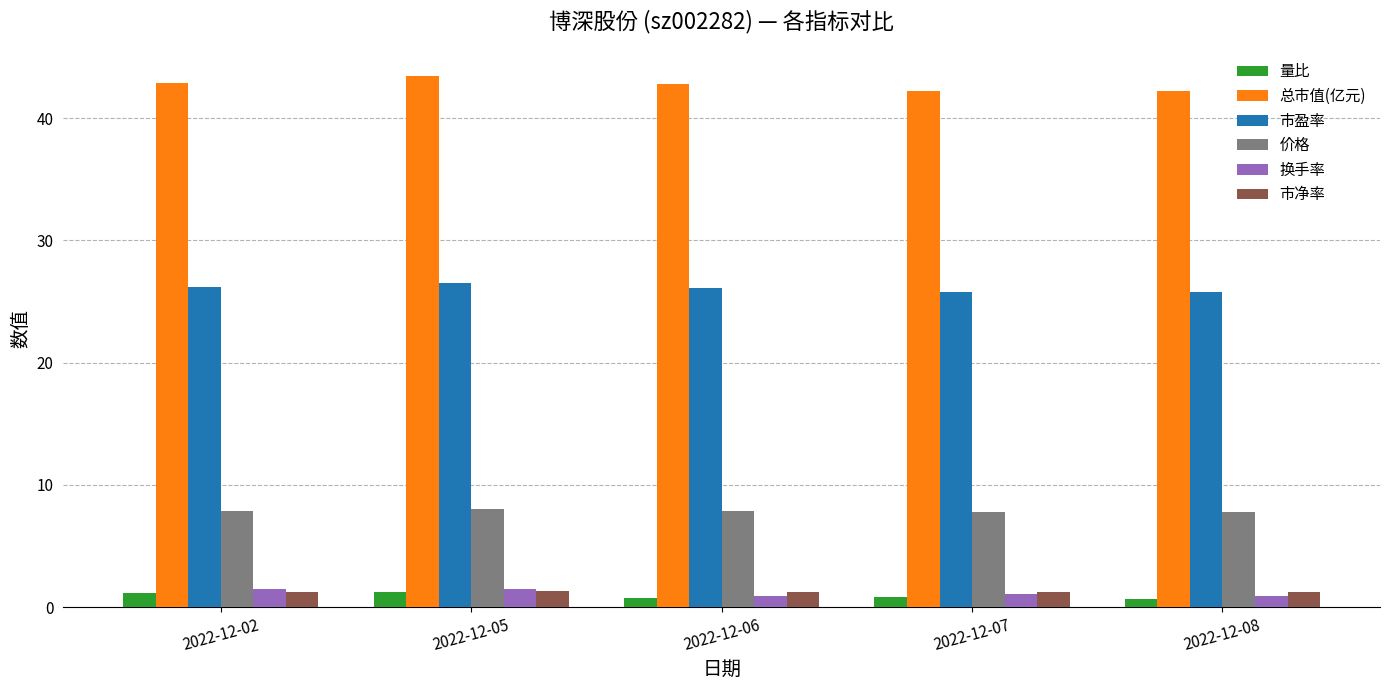

What is the maximum value shown in the chart?

43.5